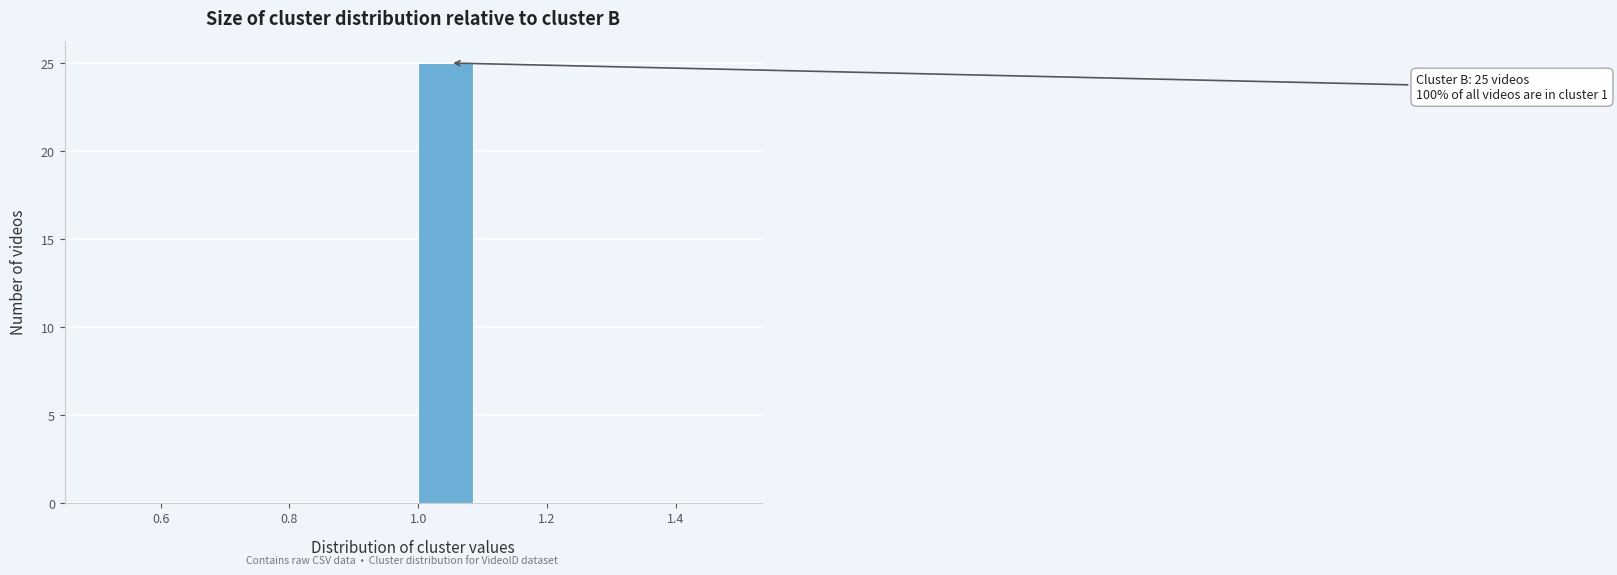

Which range on the x-axis has the tallest bar?

1.0 to 1.1